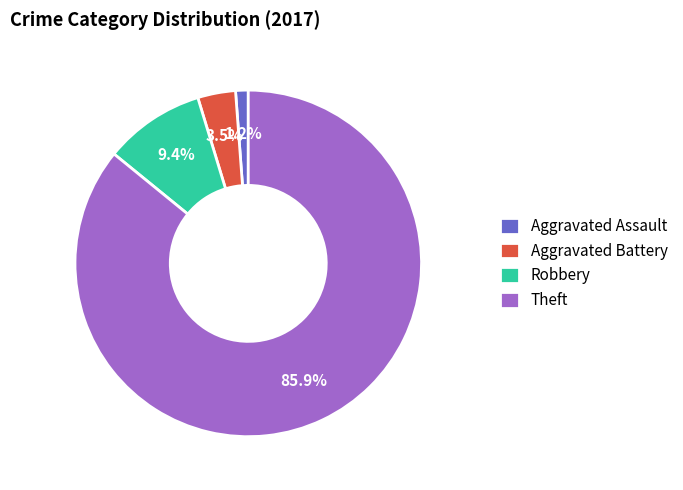

To the nearest percent, what percentage of the pie is Theft?

86%